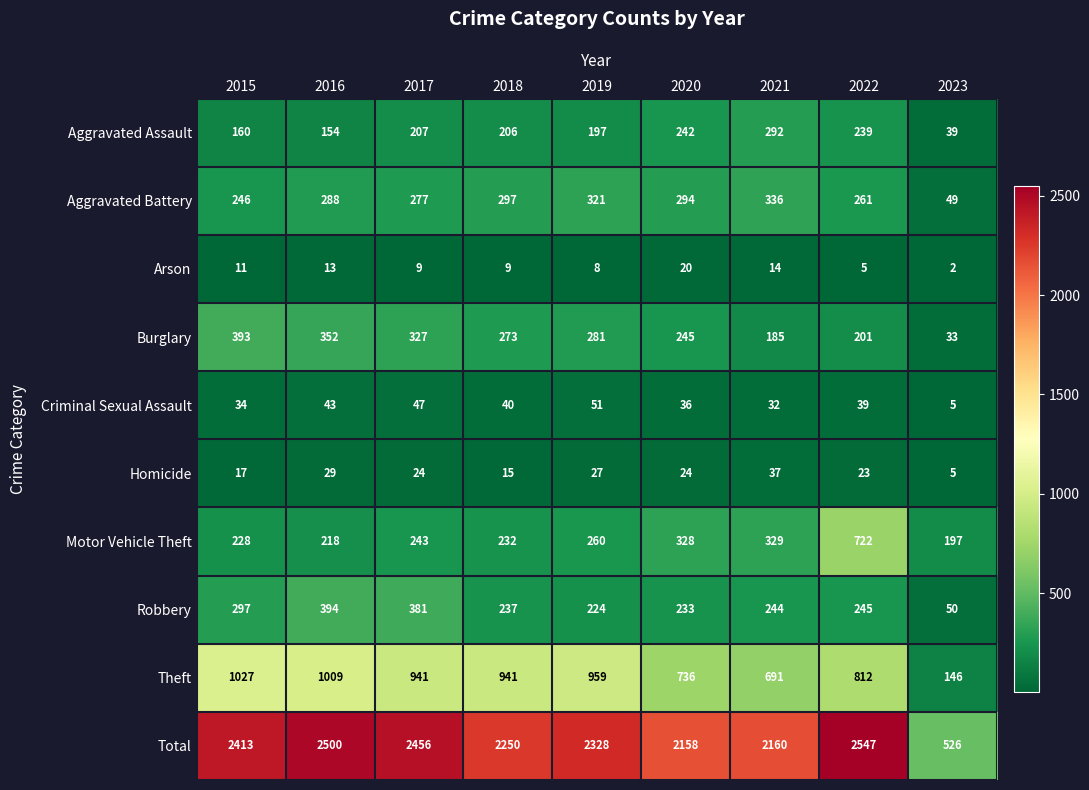

Which series has the largest total across all categories?

Total